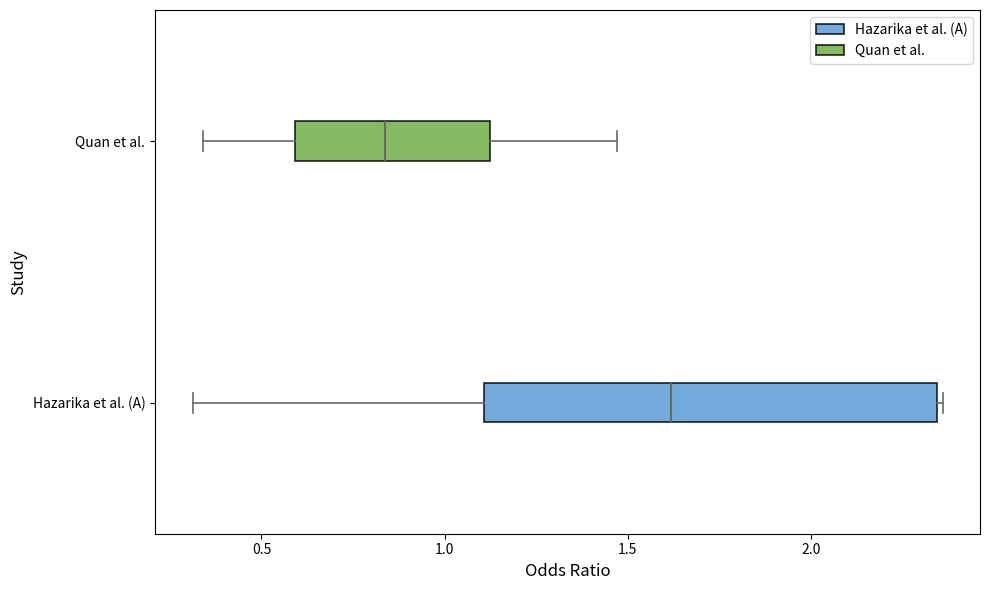

Where does the left whisker of the box for Hazarika et al. (A) end on the x-axis? The values are not printed on the chart, so give them approximately, as read against the axis.

0.30